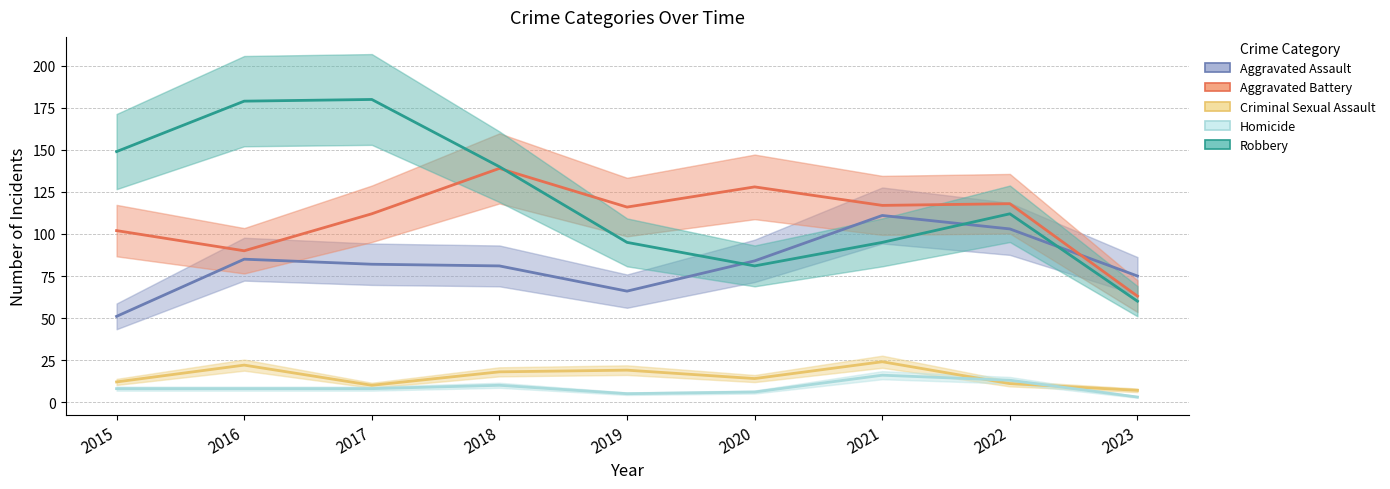

What is the sum of the Aggravated Battery values at 2023 and 2016?

153